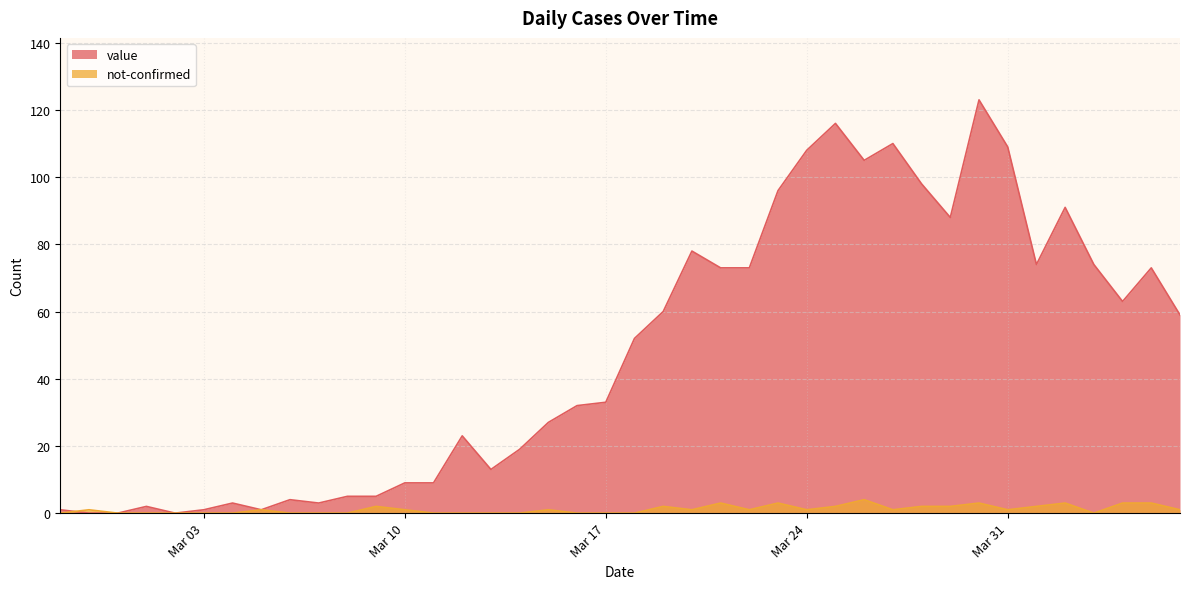

What position from the right is 2020-02-29?

38